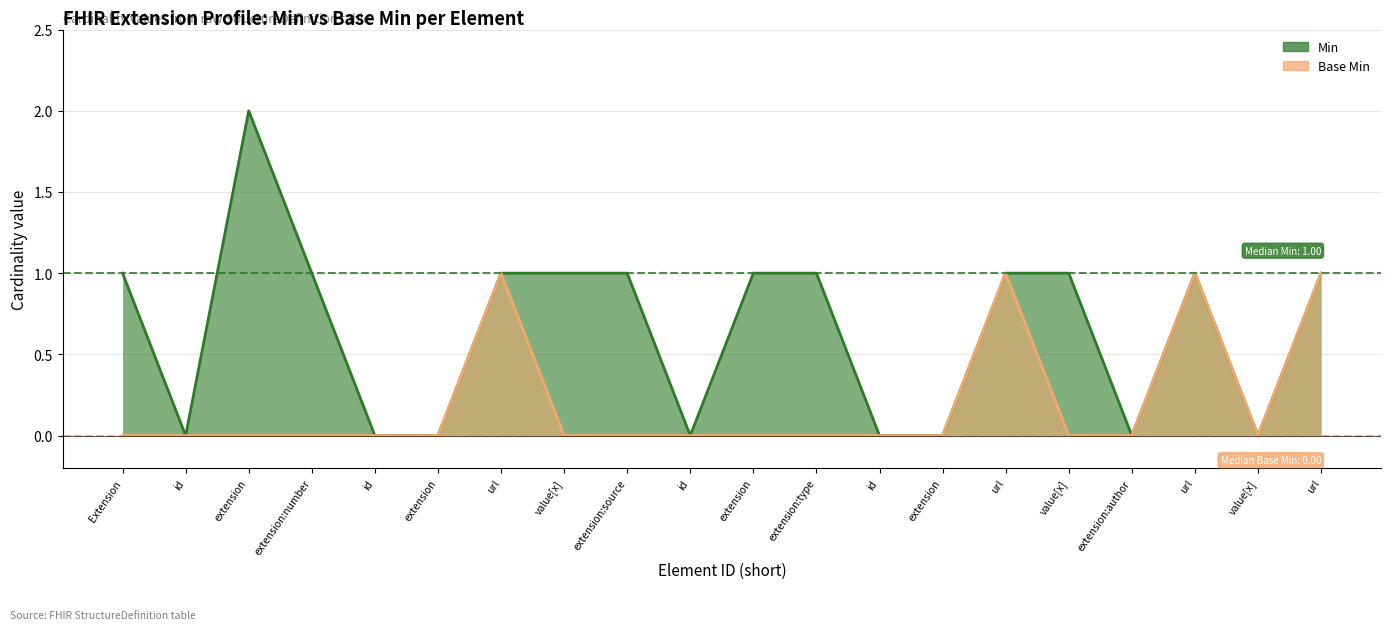

Which category has the lowest value in the Base Min series?

Extension